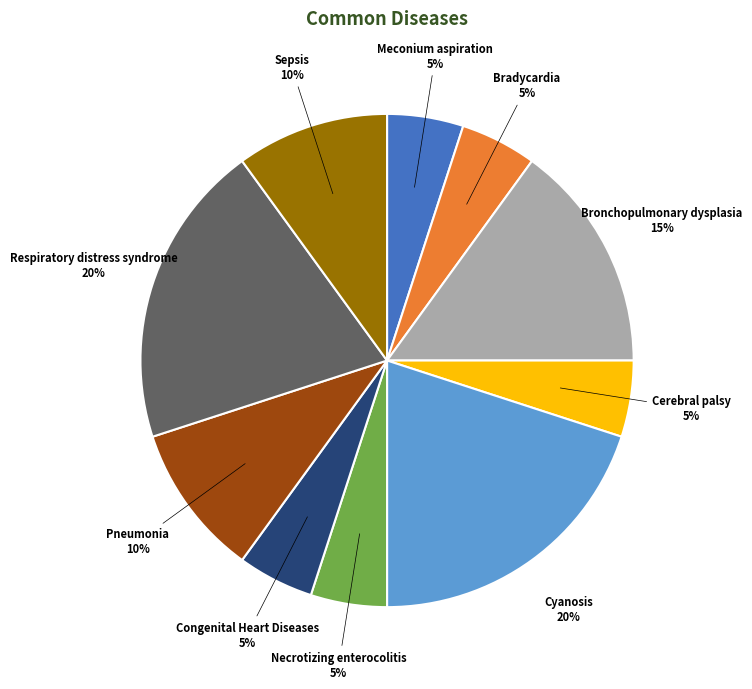

Does any single category account for the majority?

No